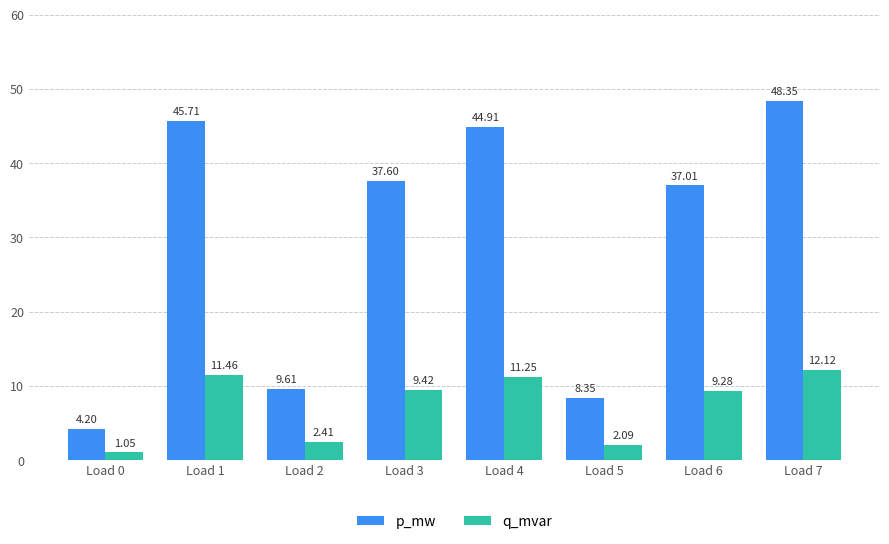

What is the sum of the q_mvar values at Load 5 and Load 0?

3.1